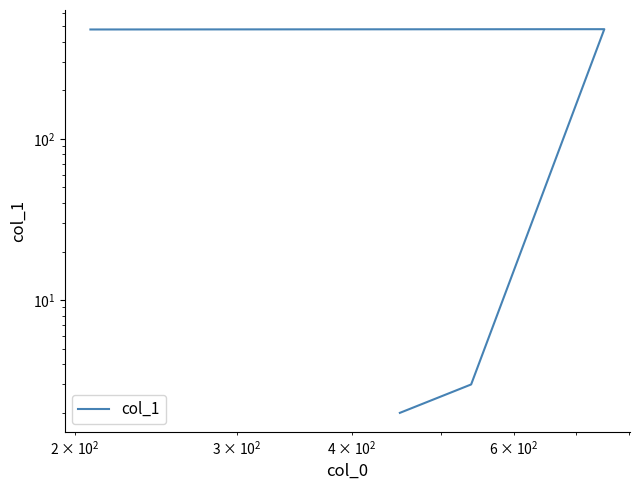

How many values exceed 476?

1